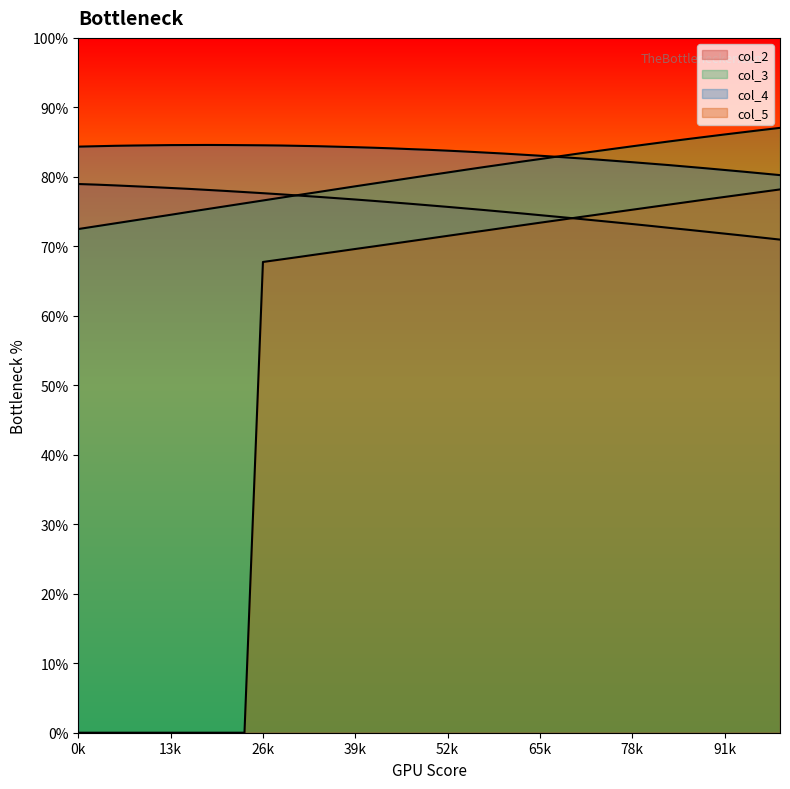

What is the difference between the maximum and minimum values in the col_2 series?

8.0